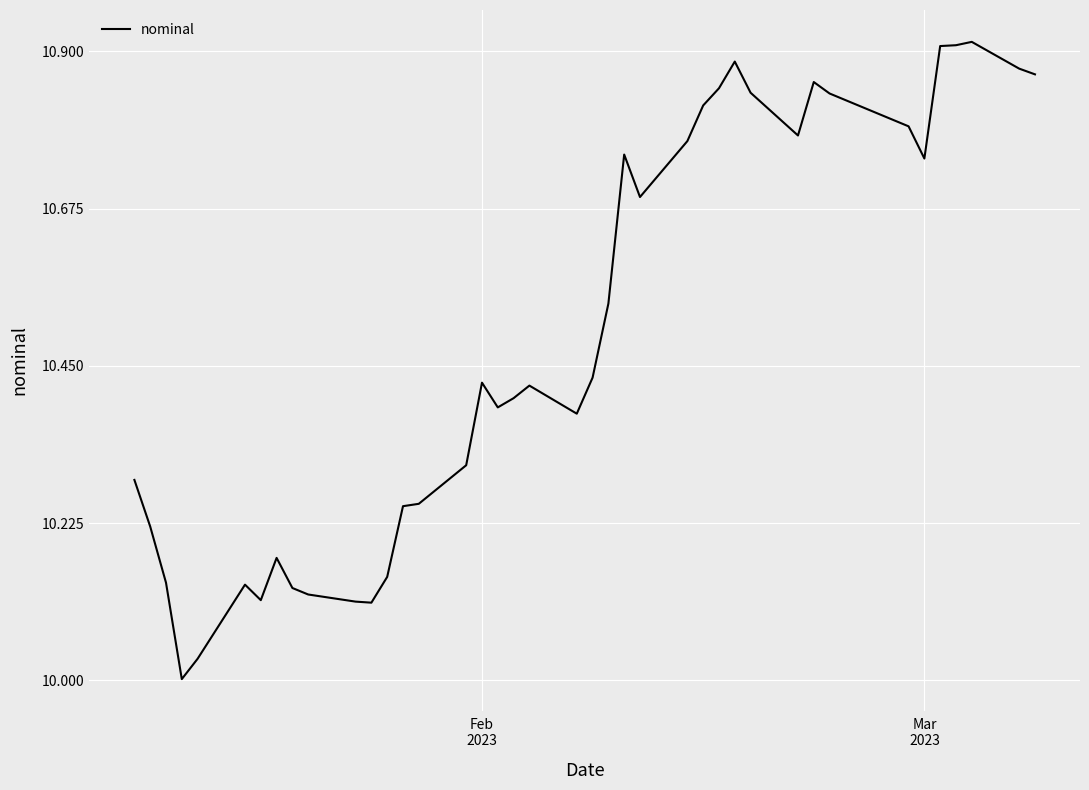

How many lines are shown in the chart?

1